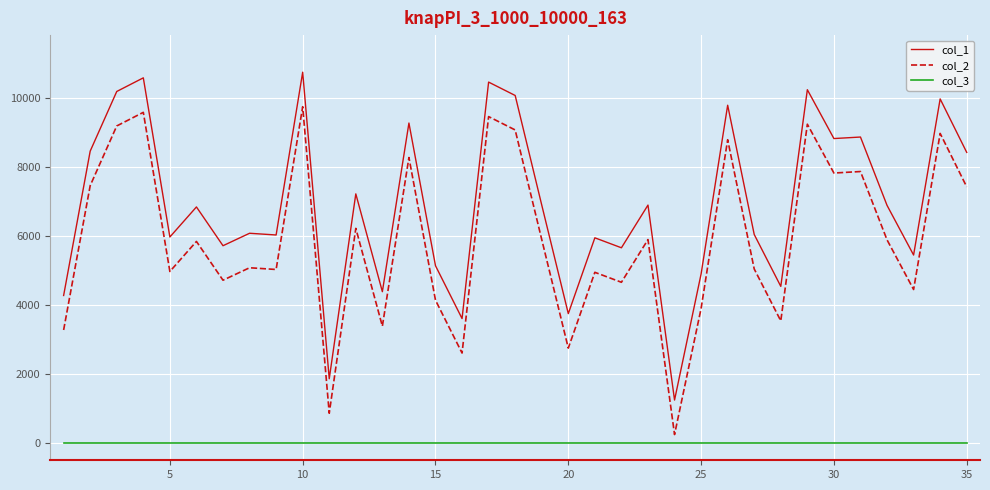

At how many categories does at least one series exceed 9149?

9